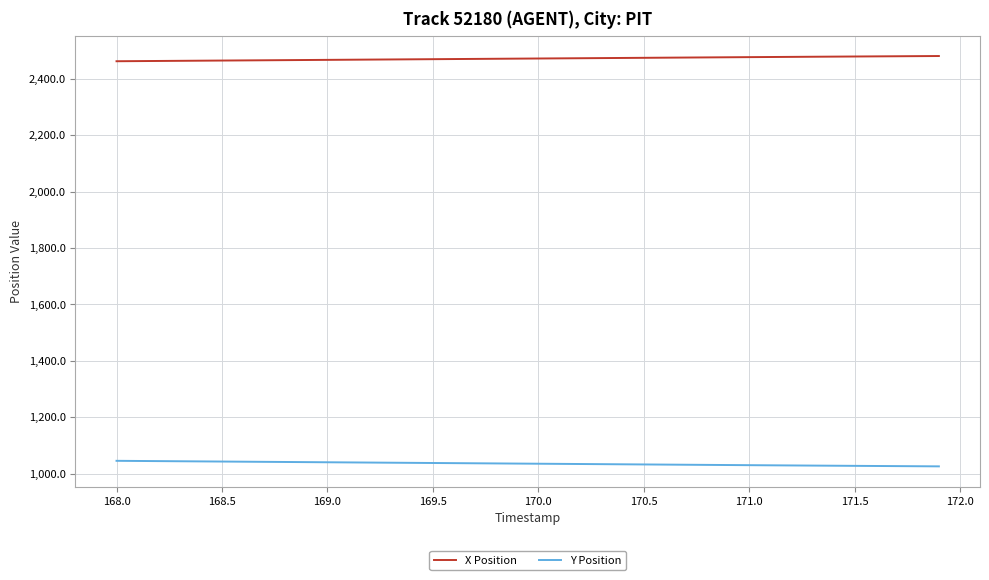

List the series in order of their peak value, highest first.

X Position, Y Position